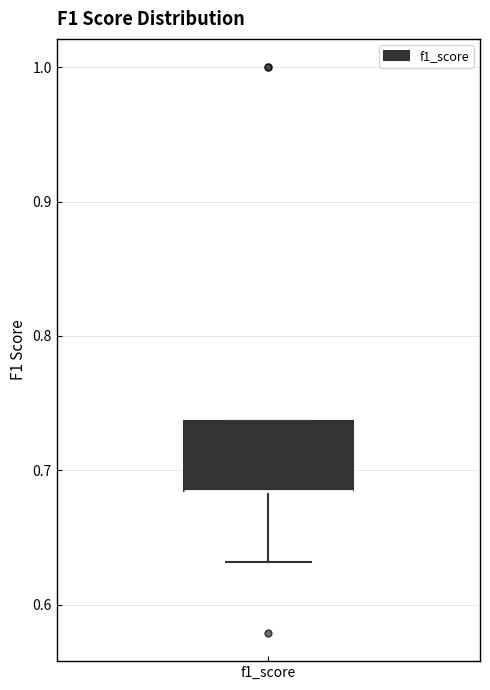

Transcribe this box plot: give where the median line is, the range the box spans, and where the two whiskers end, as read against the y-axis. The values are not printed on the chart, so give them approximately, as read against the axis.

median 0.68 (drawn on the box's lower edge), box 0.68 to 0.74, whiskers 0.63 to 0.74